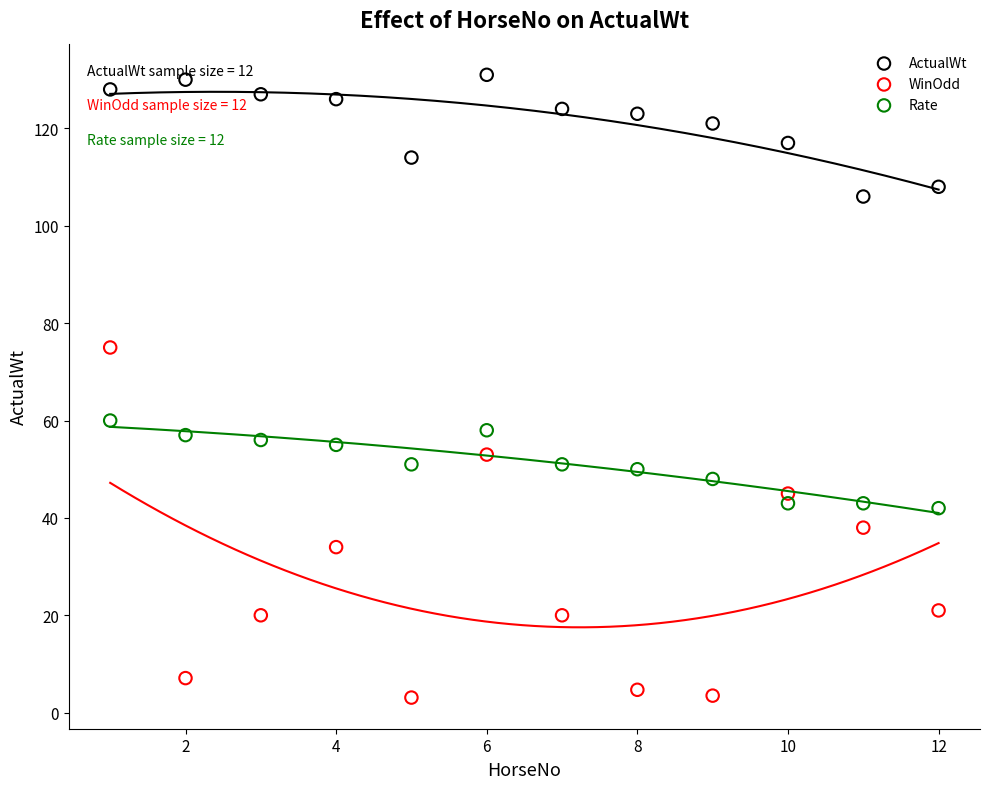

Across all data points, what is the range of Y values (max minus min)?

127.9